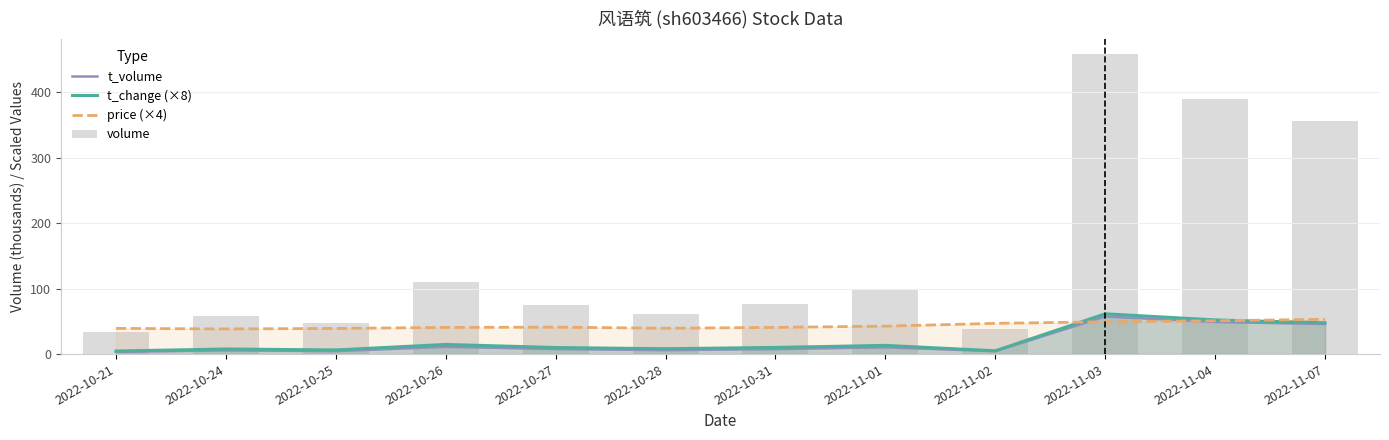

How many data points in t_volume are above 7?

7